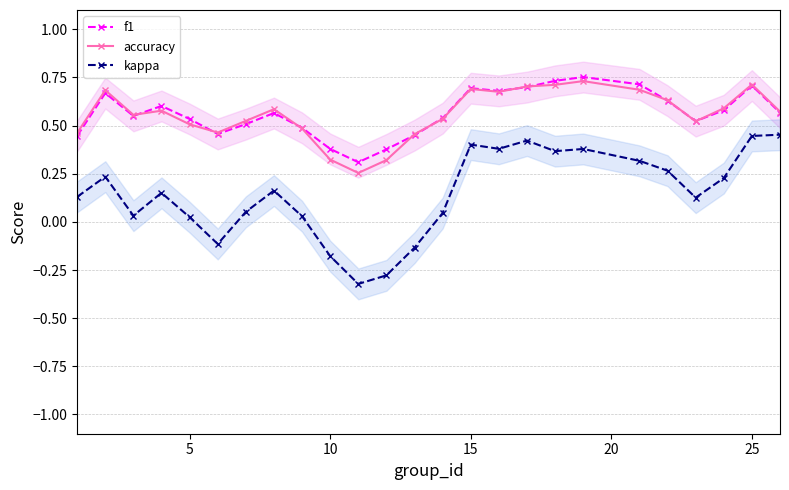

What is the value of the kappa point at the 16th from the left?

0.2